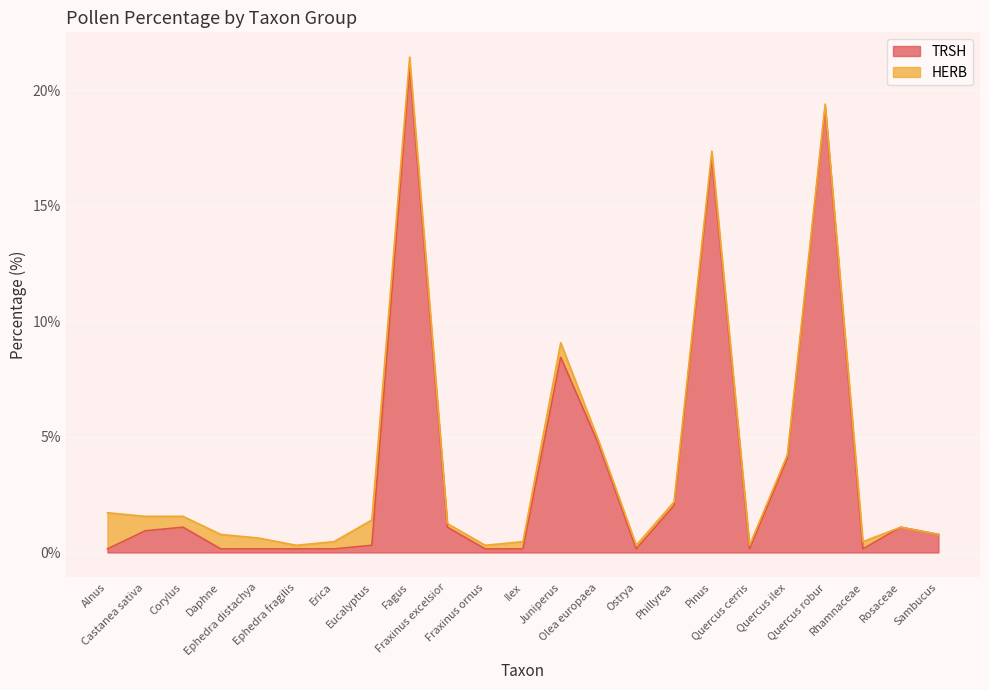

What is the label of the 18th point from the right?

Ephedra fragilis